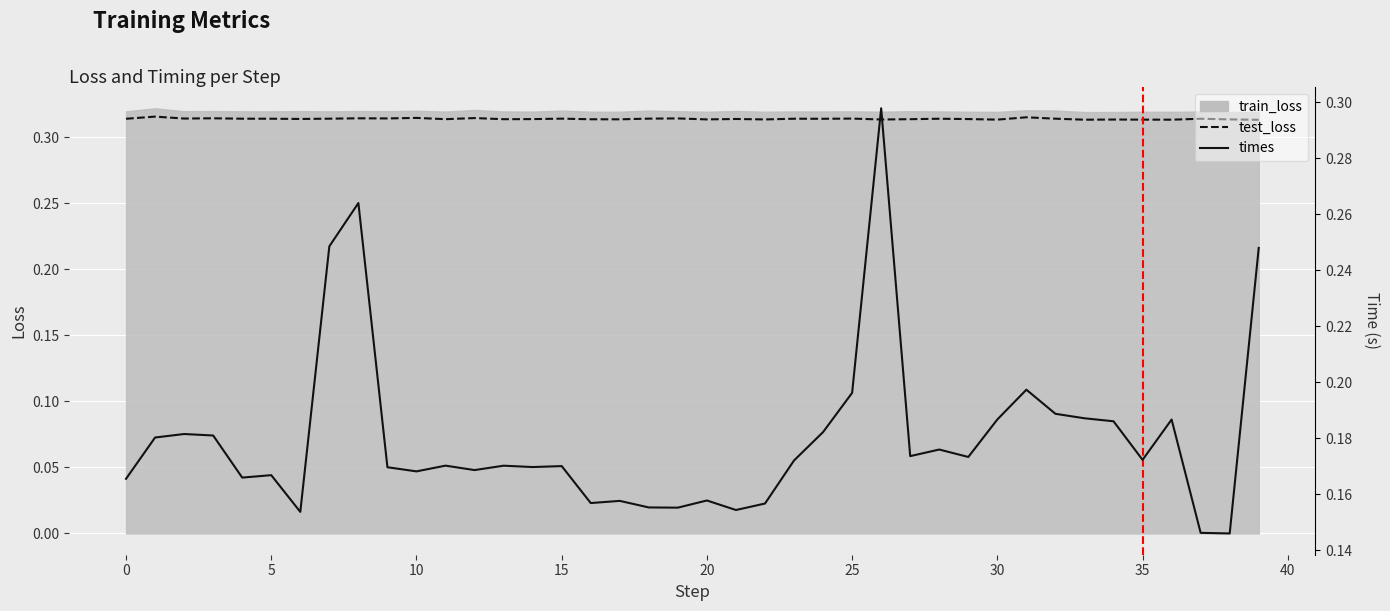

Which has a higher value, 15 or 16?

15